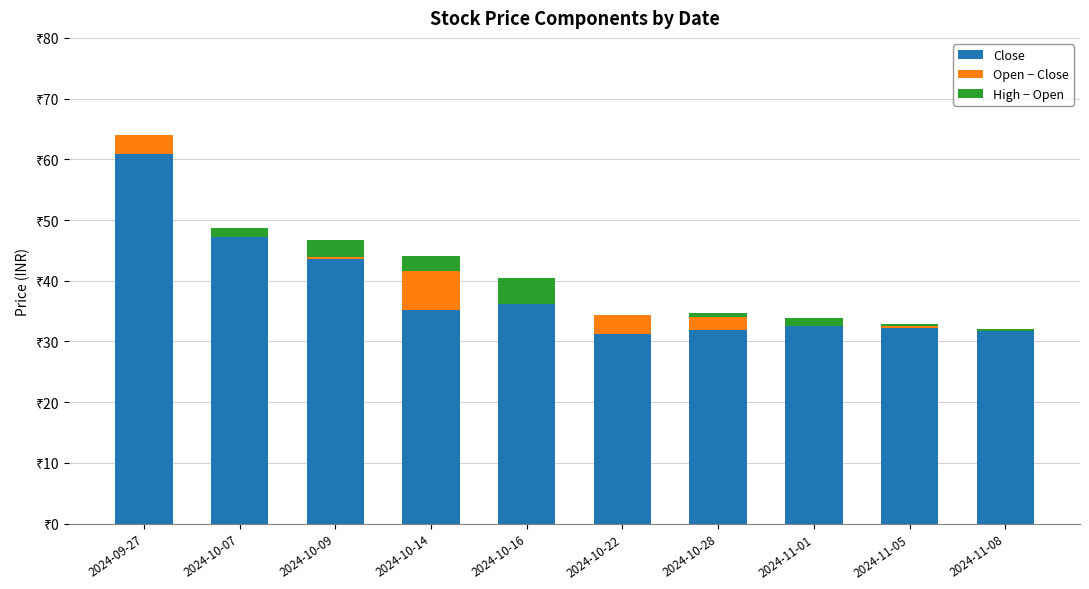

At which label is Open − Close closest to 2?

2024-10-28